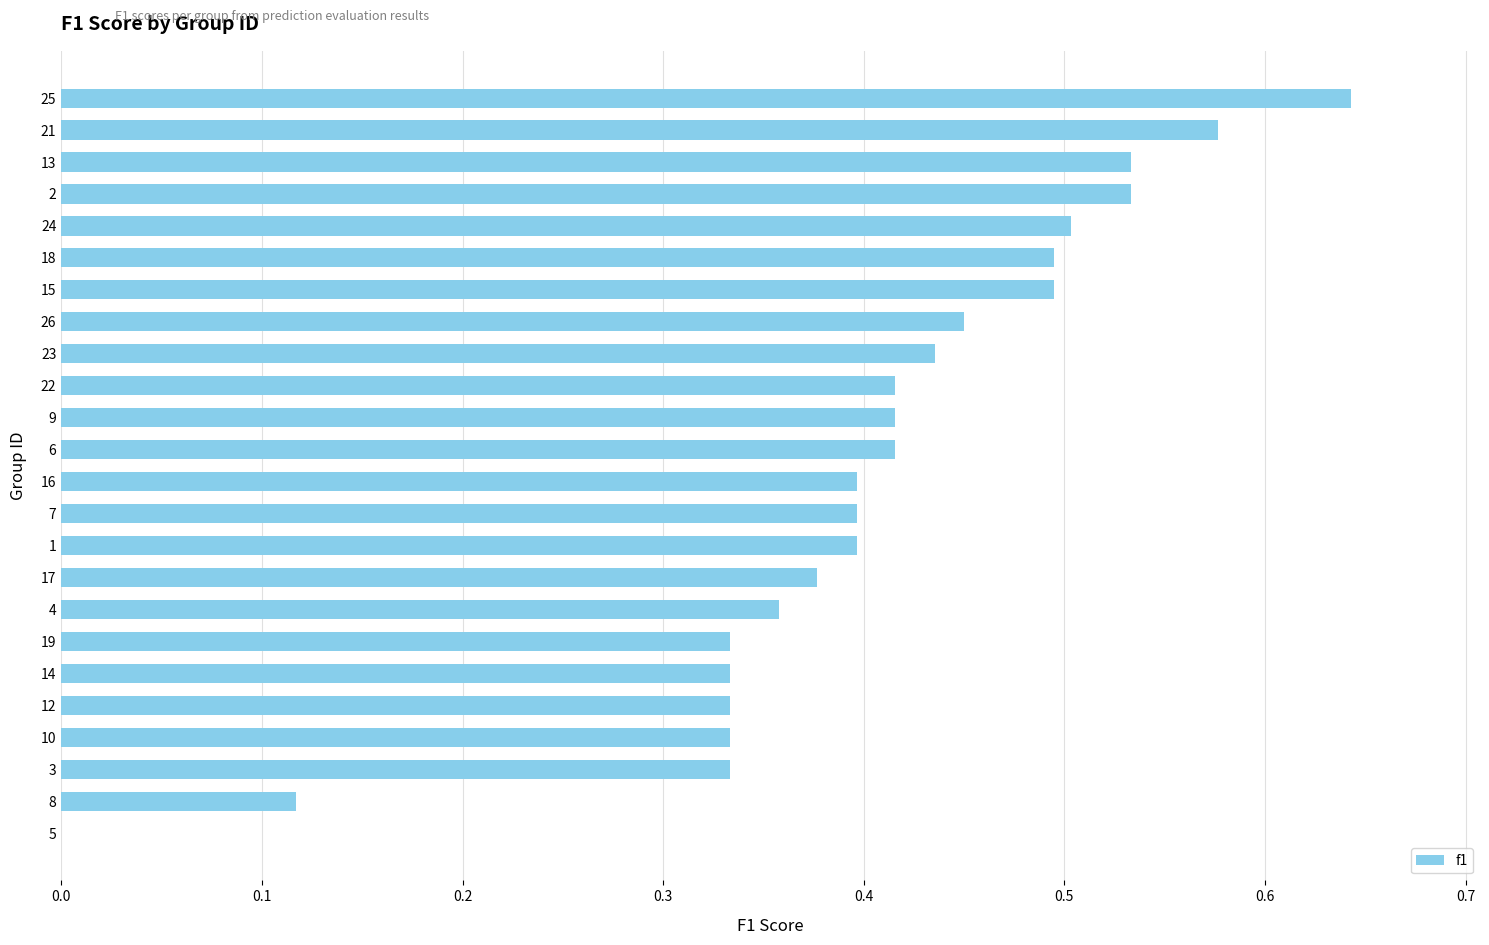

What is the change in value from 10 to 15?

+0.2